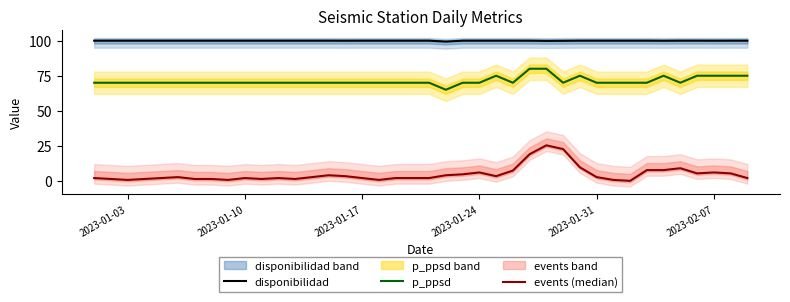

True or false: disponibilidad and events (median) intersect in this chart.

False